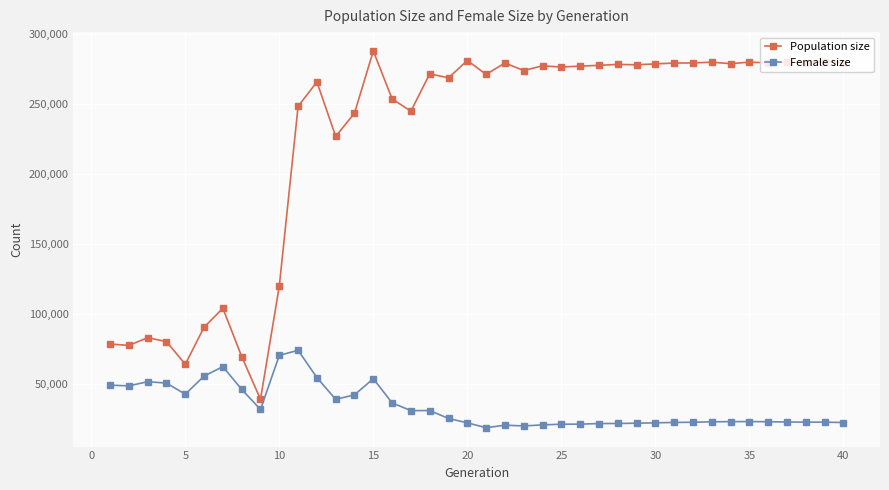

Which series has the largest range (max minus min)?

Population size